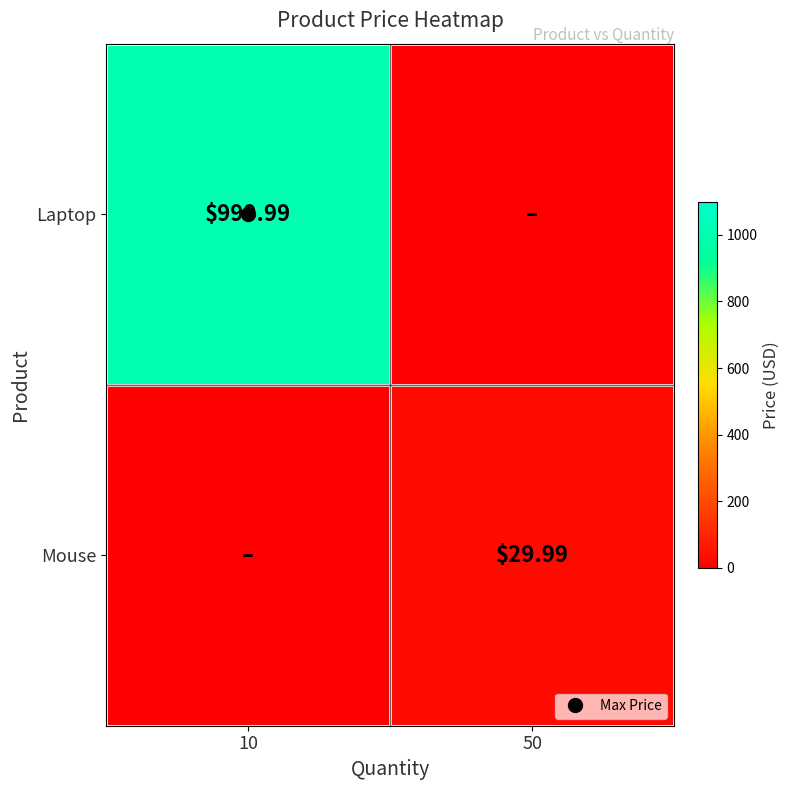

The value of Laptop at 50 is 0.0. True or false?

True